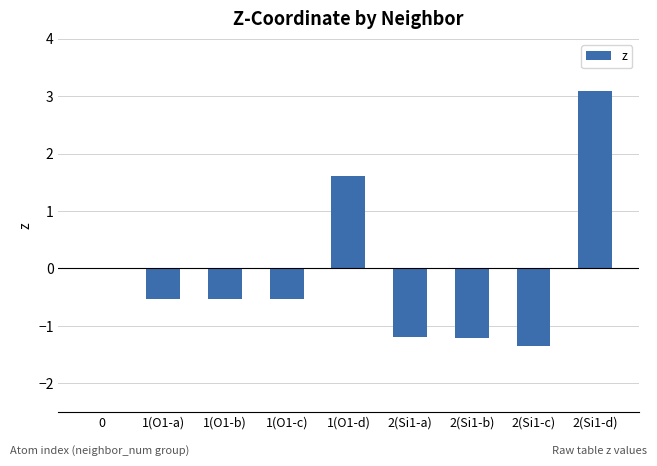

Between 2(Si1-d) and 1(O1-a), which is larger?

2(Si1-d)